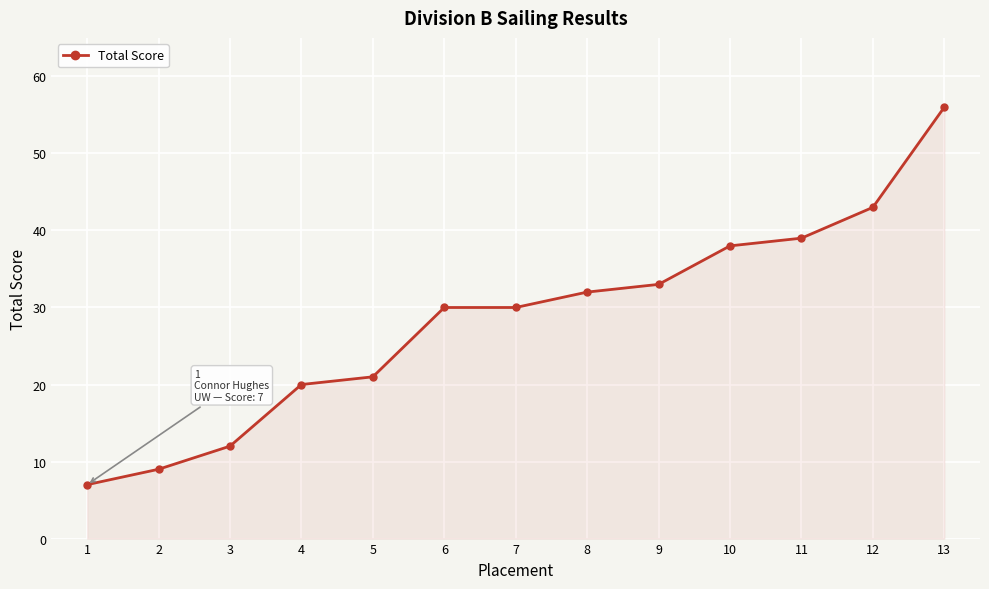

What is the greatest value displayed?

56